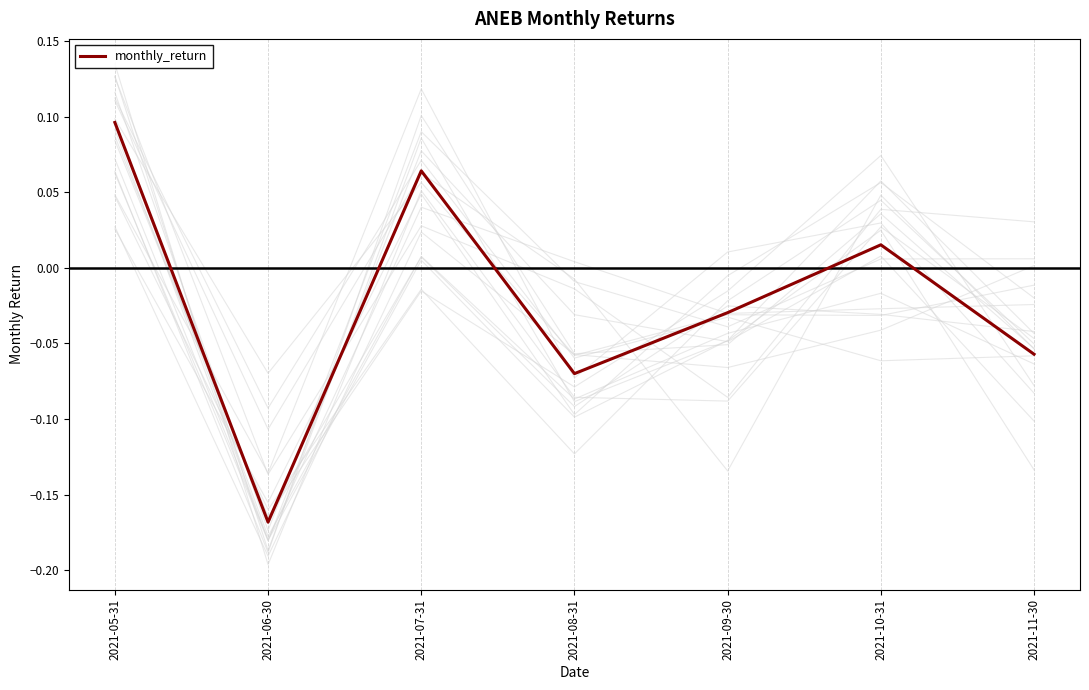

True or false: the data has more than 0 interior local peaks.

True